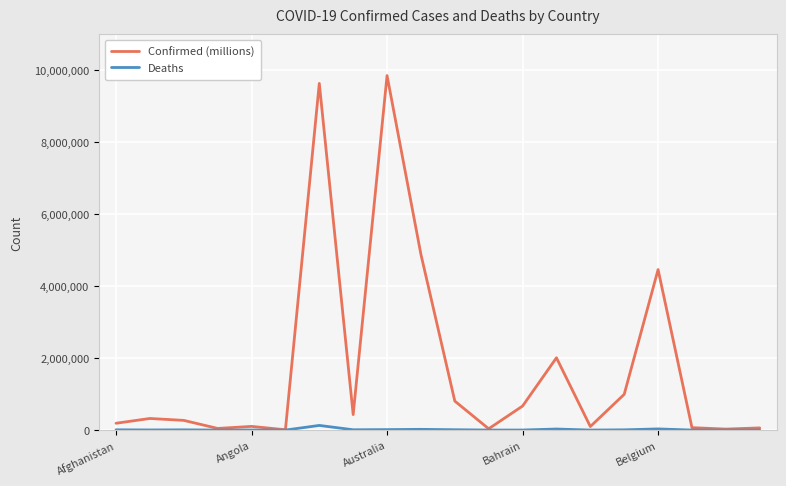

How many values in the Confirmed (millions) series are below 322837?

10